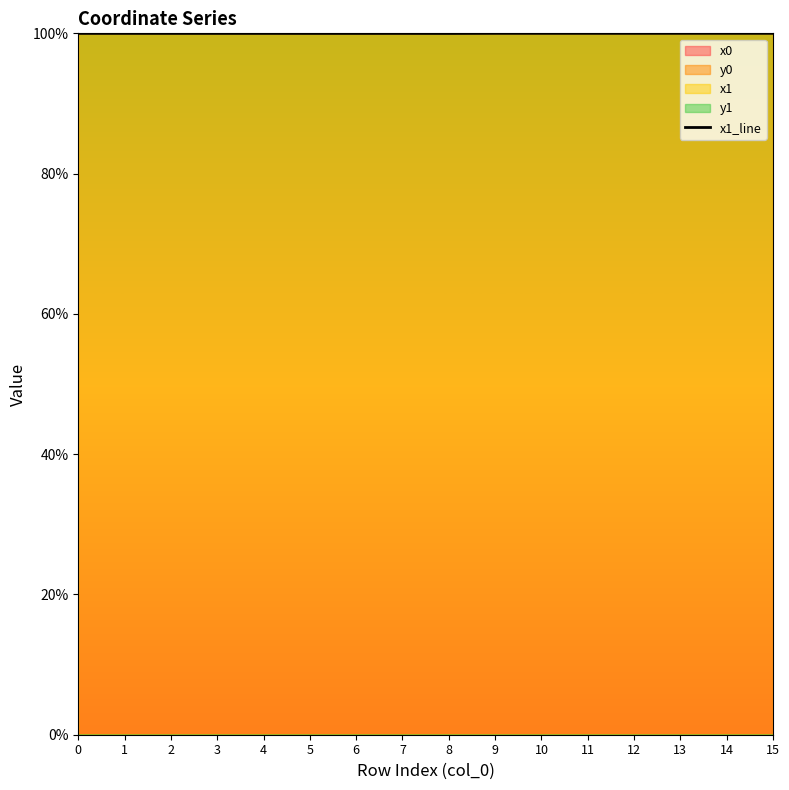

What is the minimum value shown in the chart?

100.0